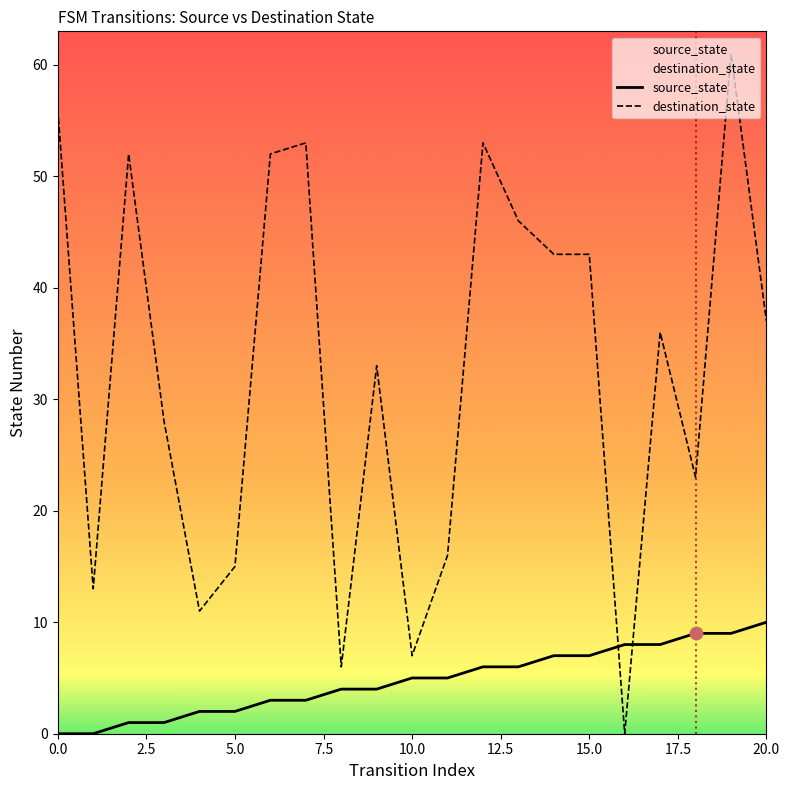

Which series reaches the minimum Y coordinate?

source_state